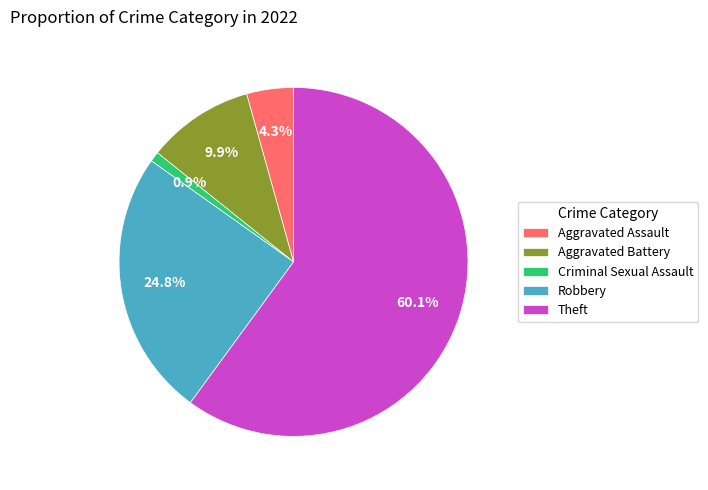

Is there any slice that represents more than half of the pie?

Yes